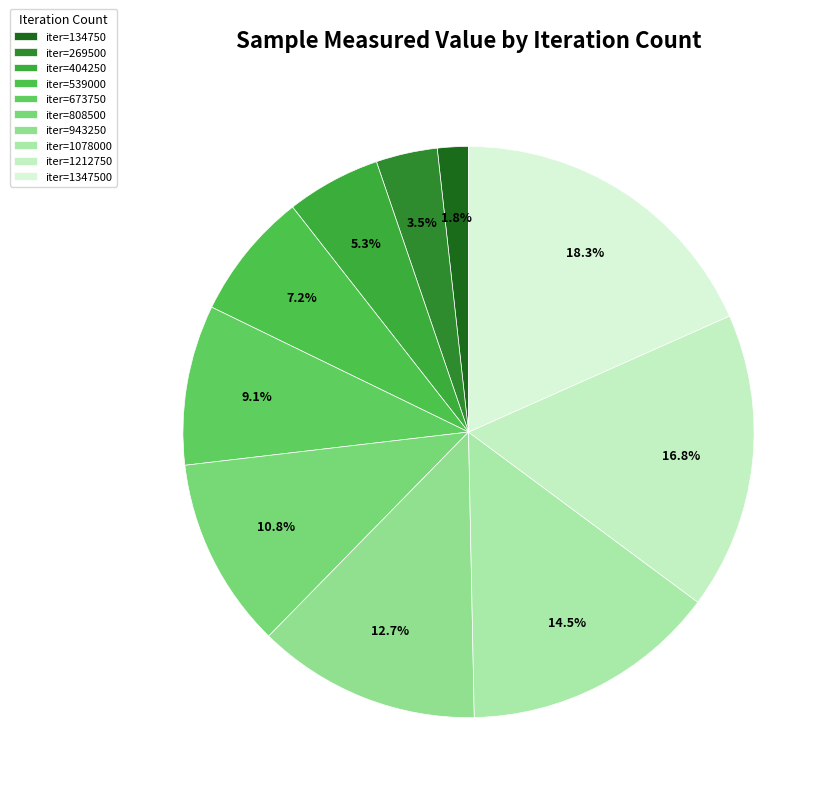

Does any single category account for the majority?

No